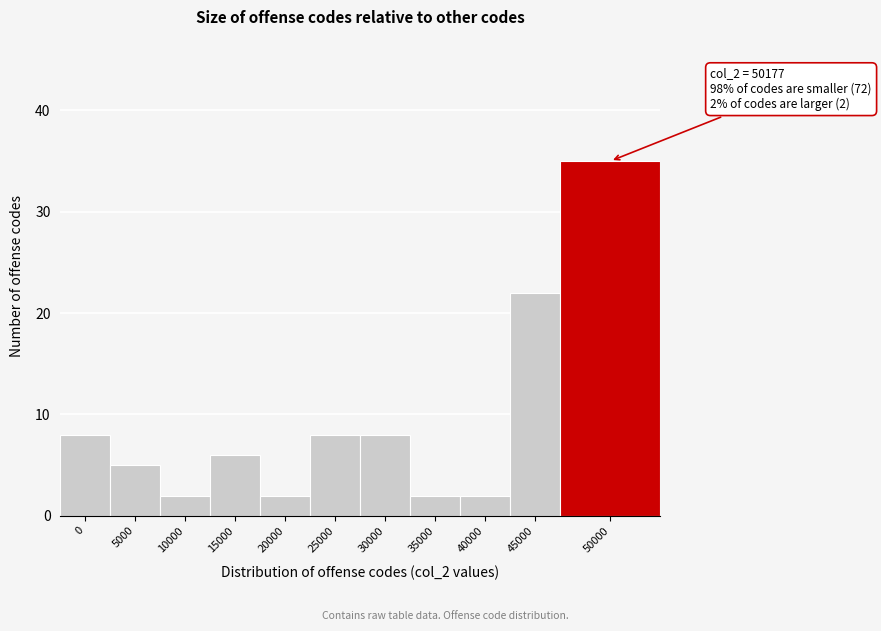

Reading left to right, extract all data points from this chart.

8	5	2	6	2	8	8	2	2	22	35